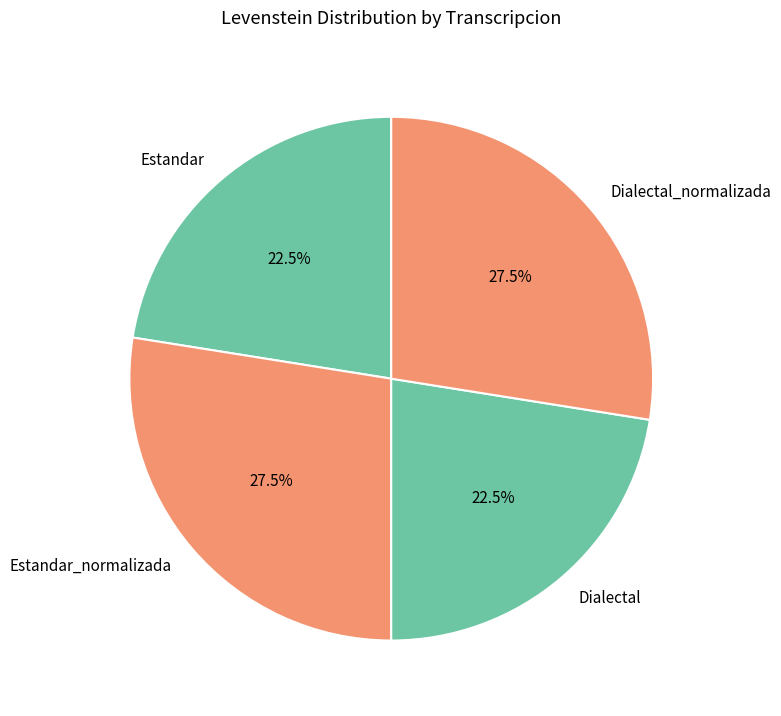

How many slices are in this pie chart?

4